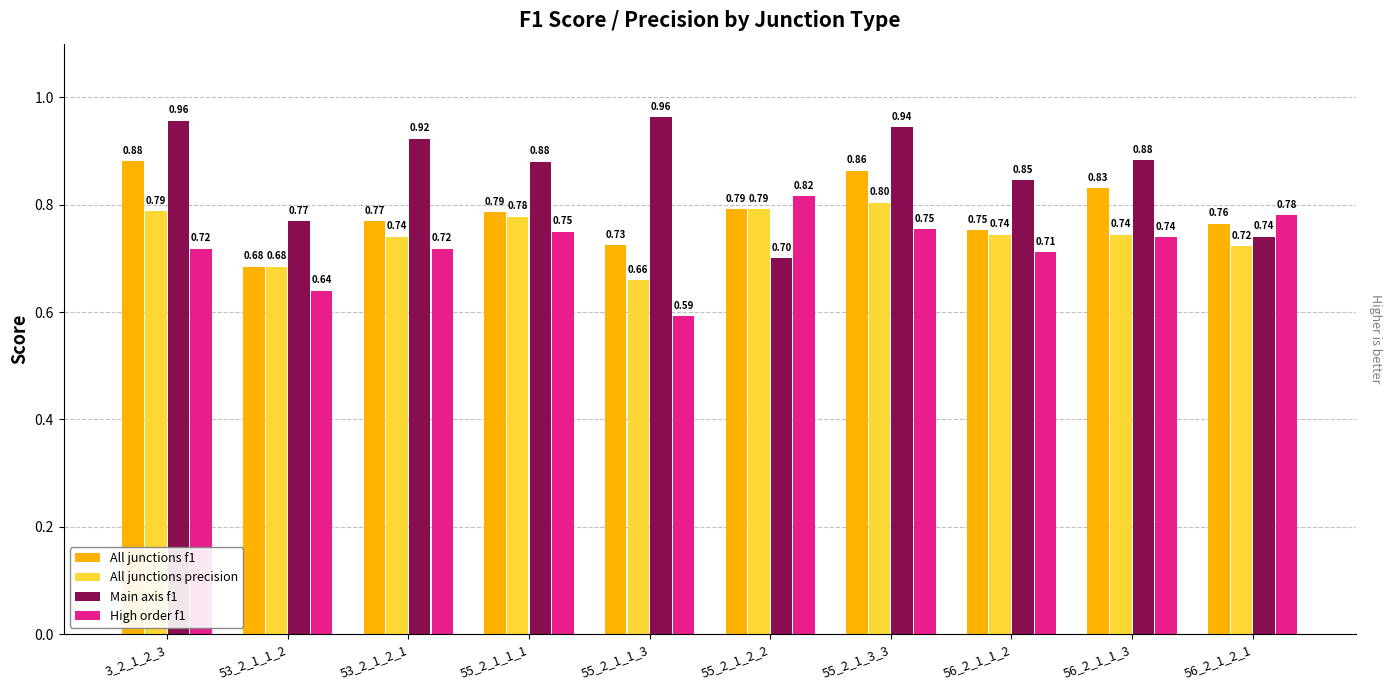

How many categories are shown in the chart?

10